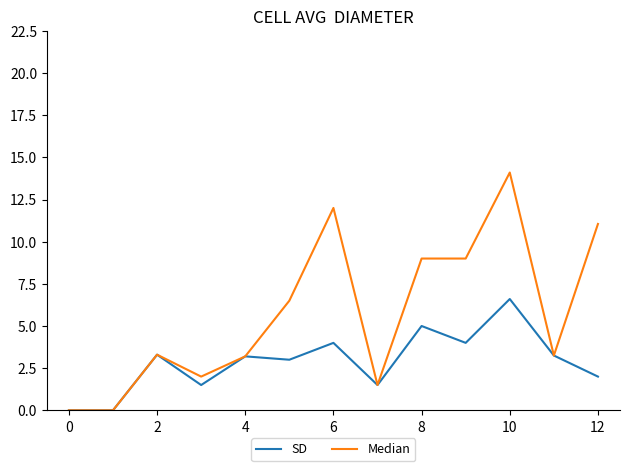

Which series has the widest spread of values?

Median